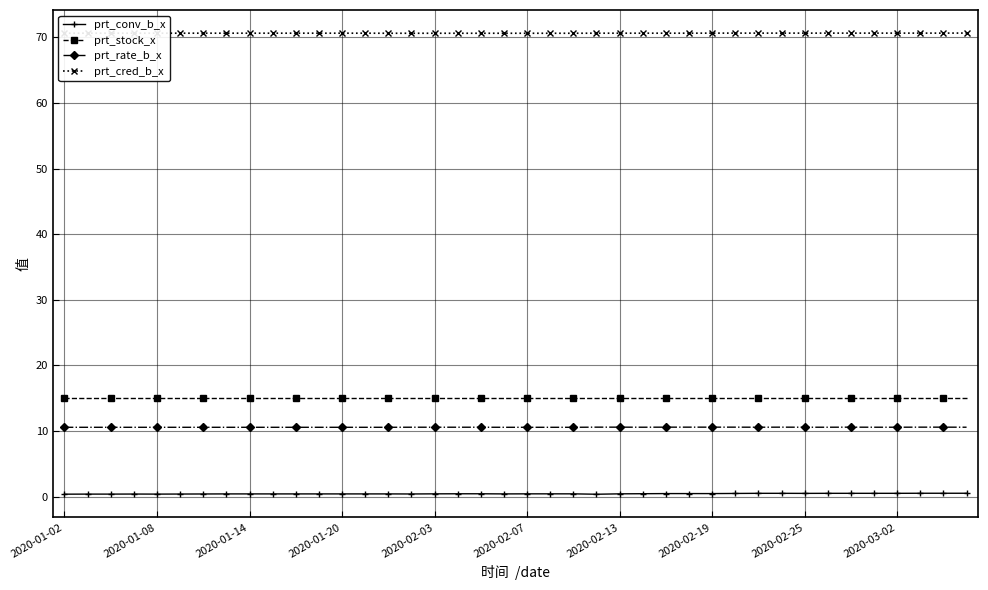

List the series in order of their peak value, highest first.

prt_cred_b_x, prt_stock_x, prt_rate_b_x, prt_conv_b_x